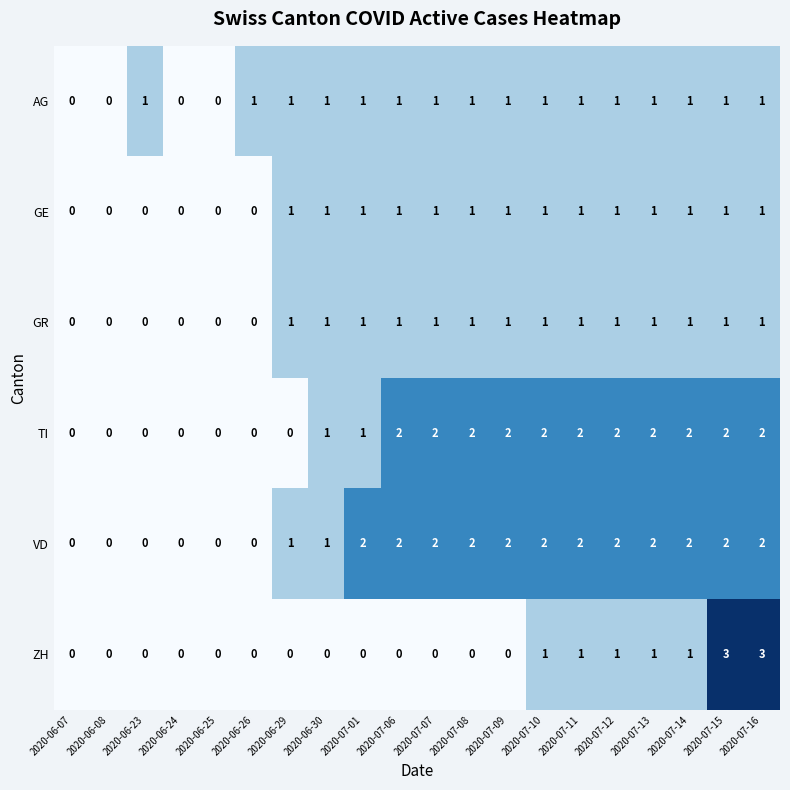

True or false: TI has a value of 0 at 2020-06-29.

True